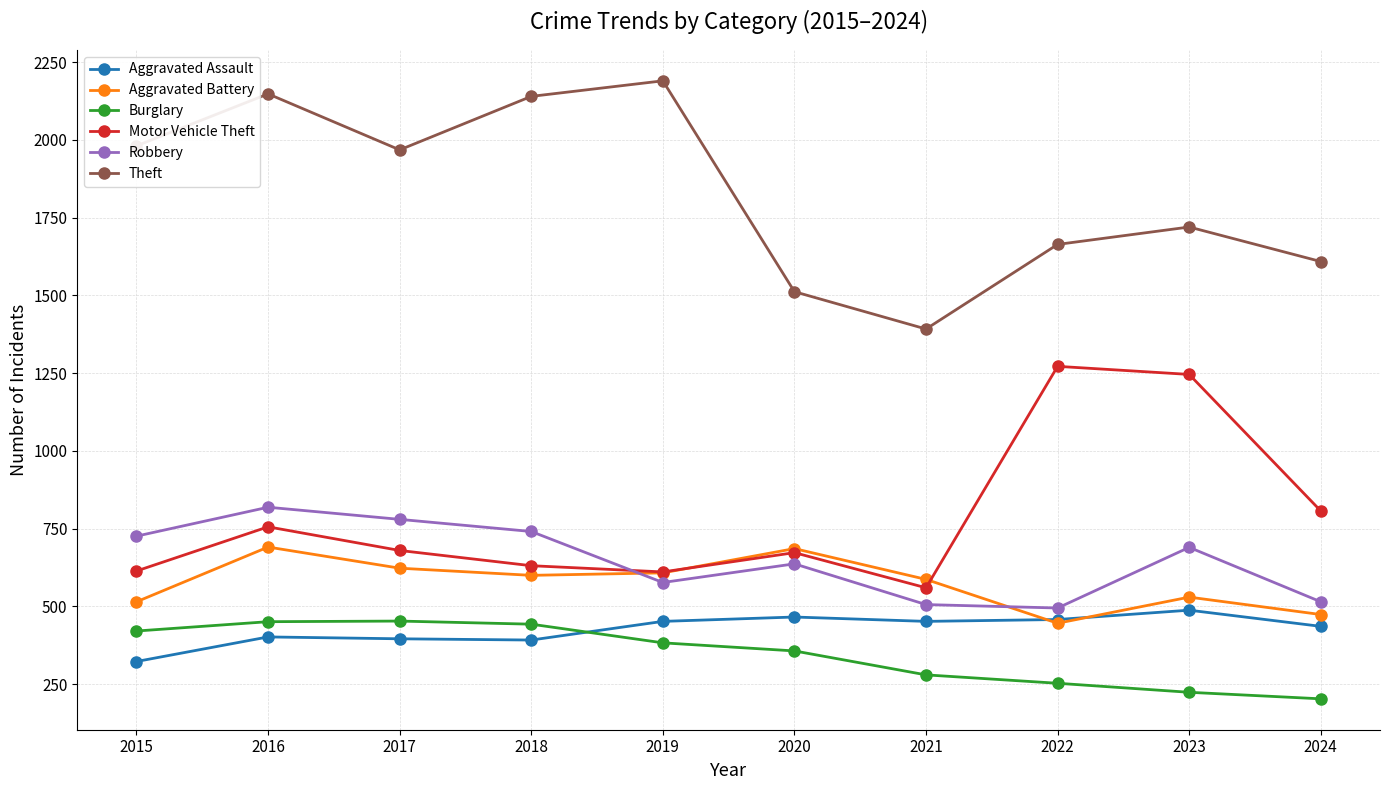

Which label corresponds to the largest value in the chart?

2019